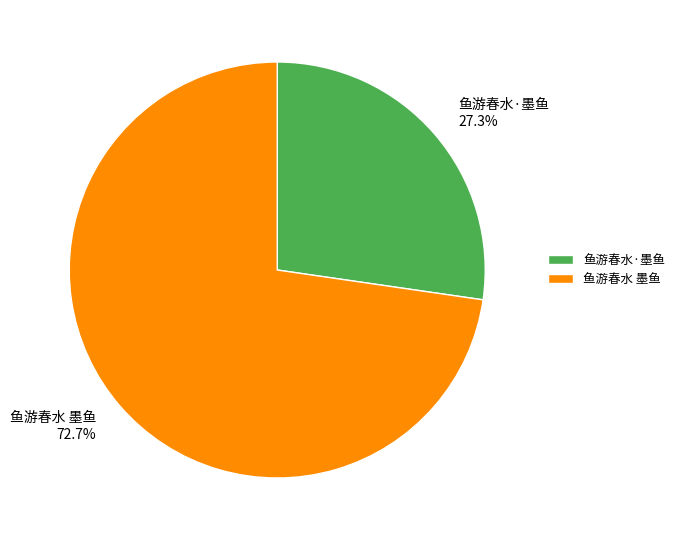

Rank the categories by value from highest to lowest.

鱼游春水 墨鱼, 鱼游春水·墨鱼